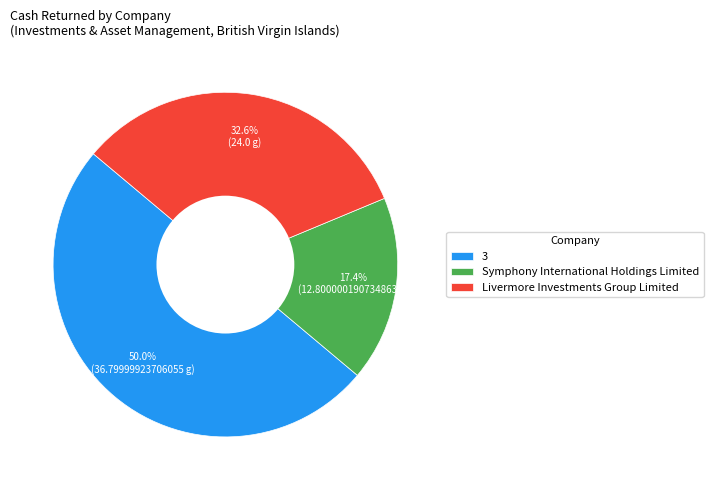

Which category has the smallest portion of the pie?

Symphony International Holdings Limited